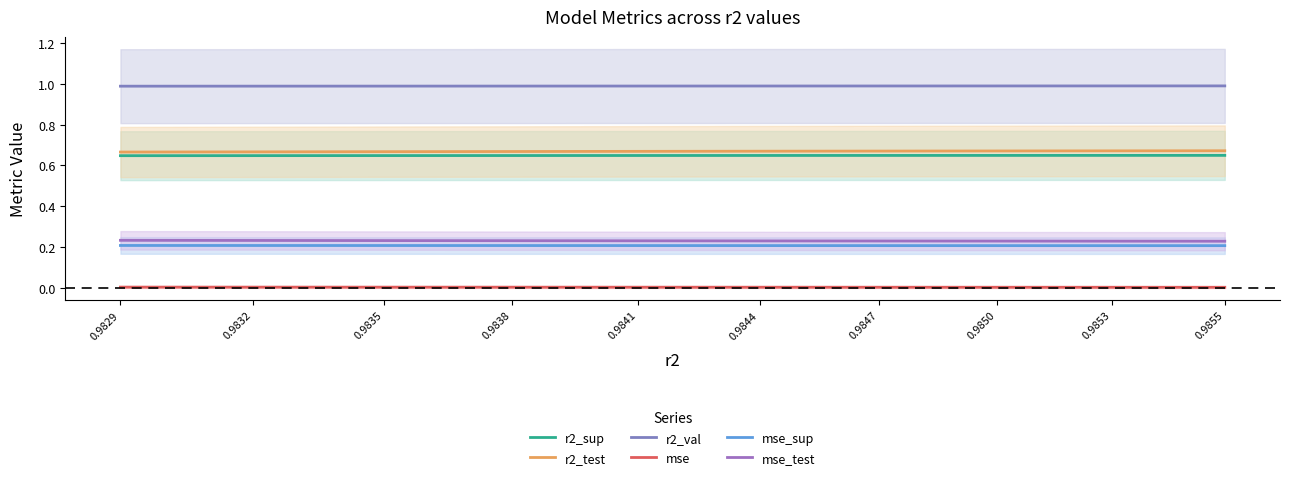

How many series are shown in this chart?

6